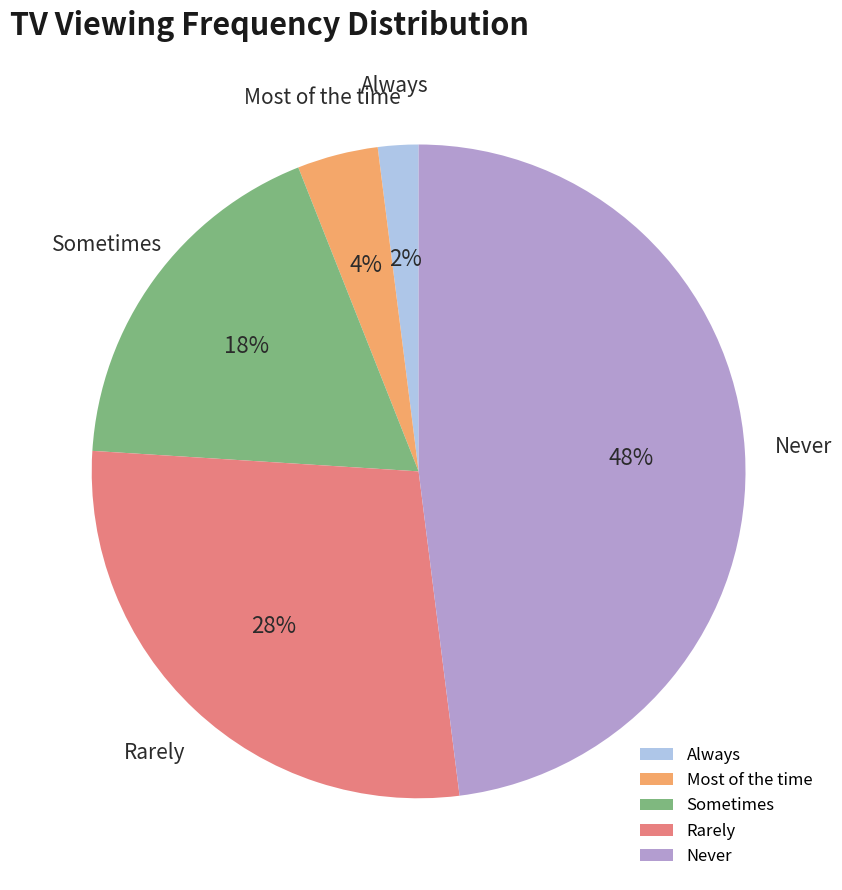

To the nearest percent, what is the average slice percentage?

20%